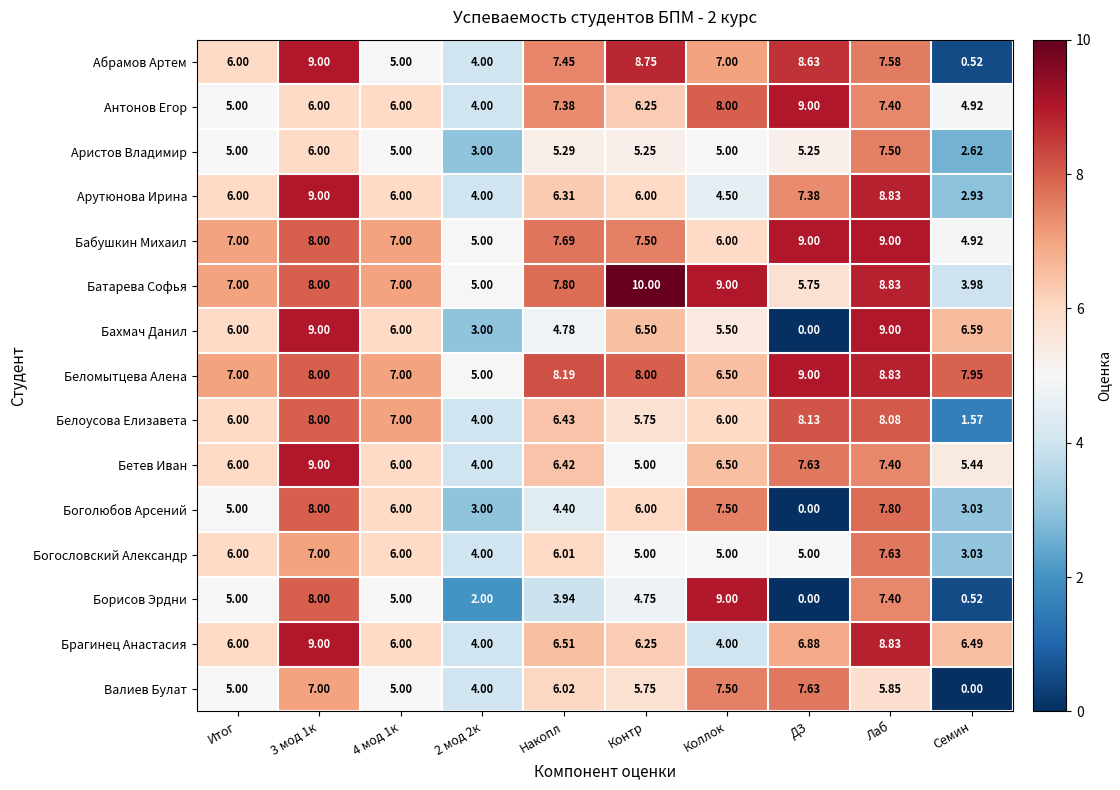

At which category is the sum across all series the highest?

Лаб